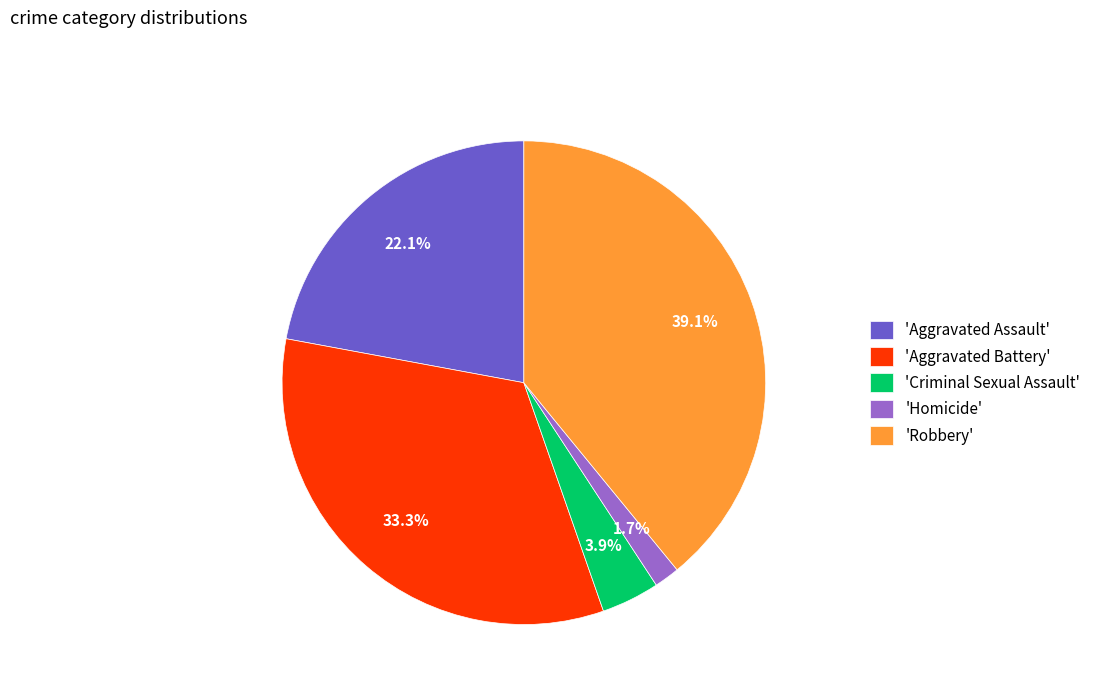

Which has a higher value, 'Robbery' or 'Aggravated Battery'?

'Robbery'